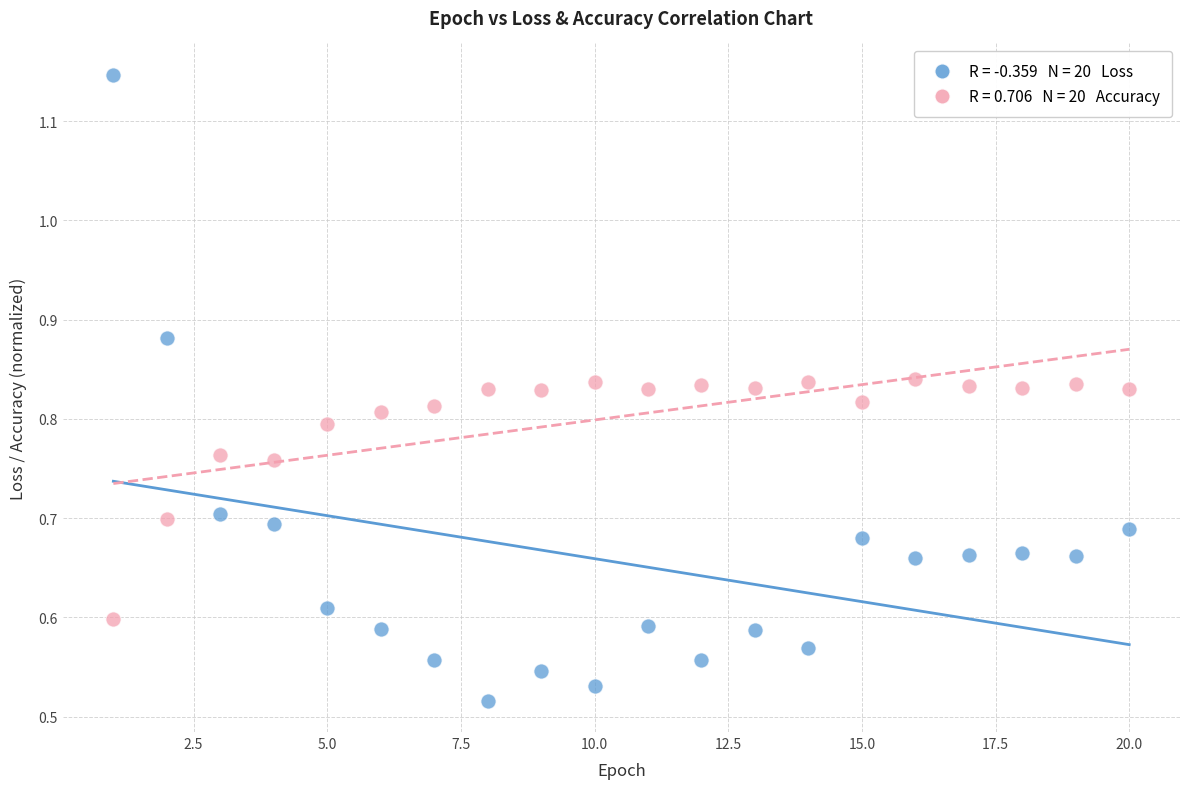

How many points are shown in the scatter plot?

40